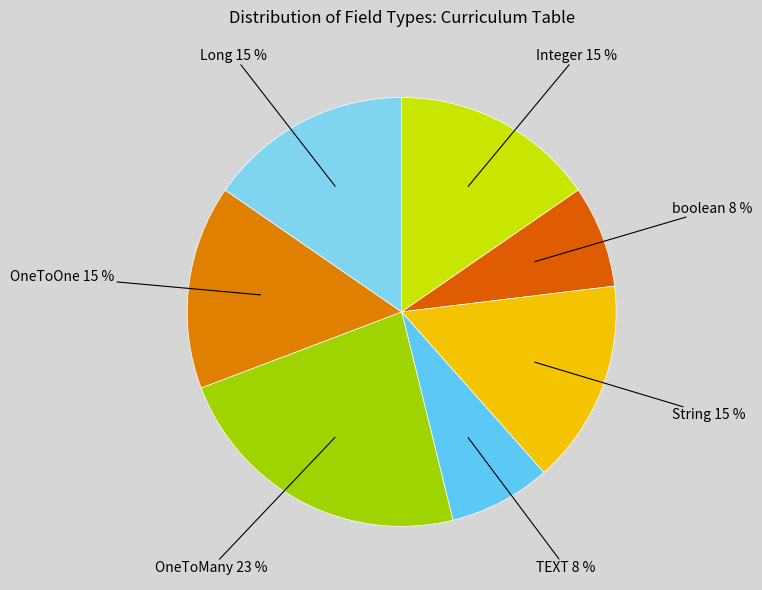

To the nearest percent, what is the combined percentage of TEXT and Long?

23%